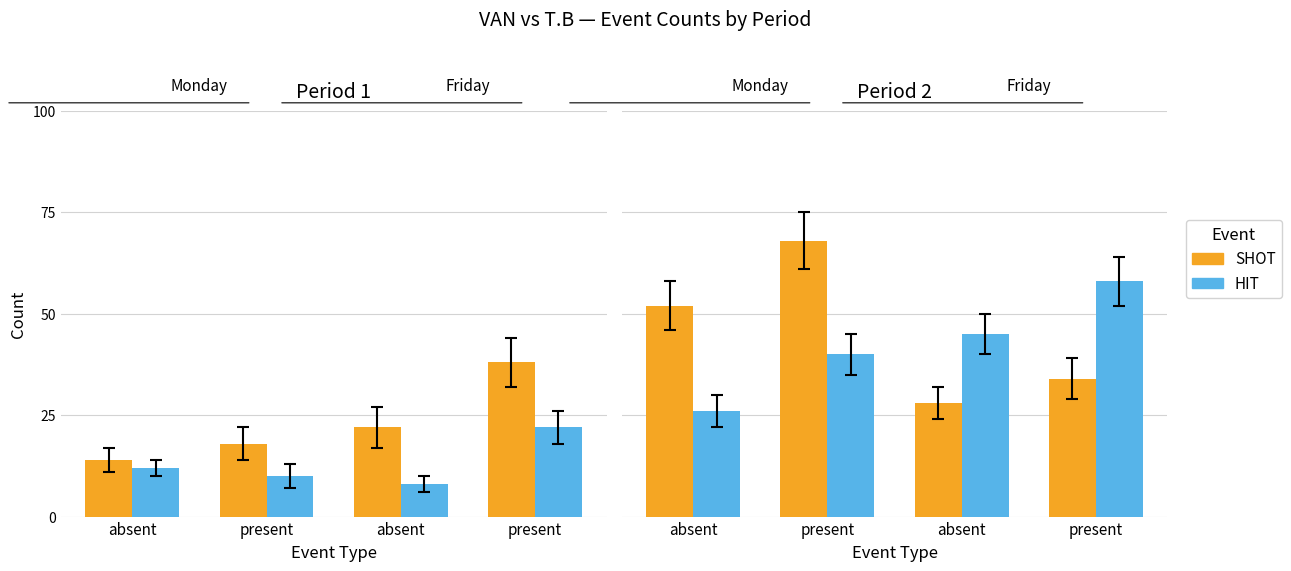

Is the value of HIT at absent greater than the value of SHOT at present?

No